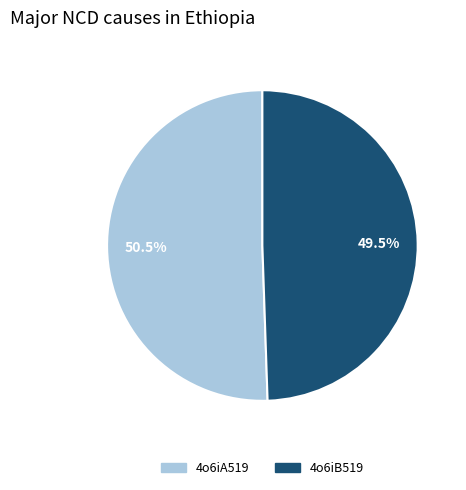

How many segments does this pie chart have?

2